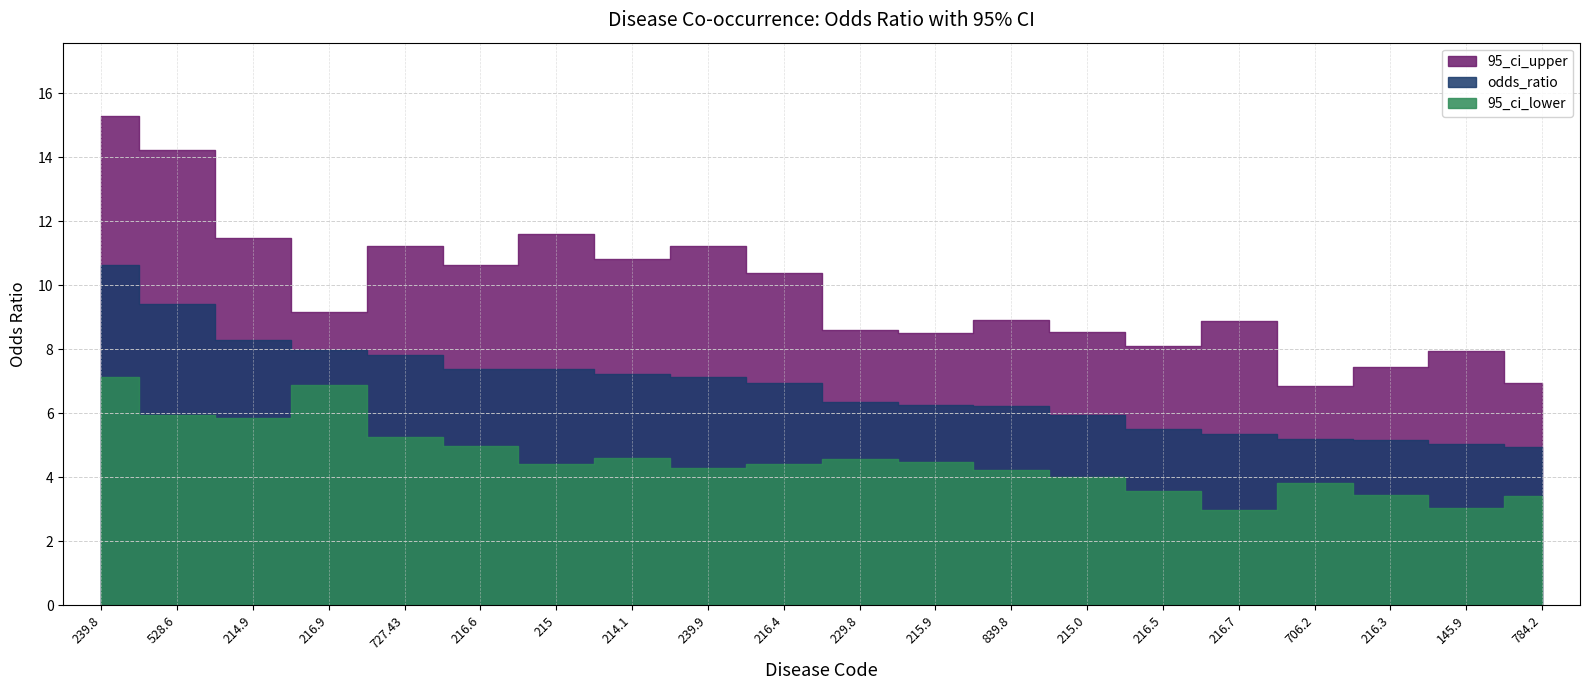

In 95_ci_lower, how many points are lower than both neighbors (excluding endpoints)?

5